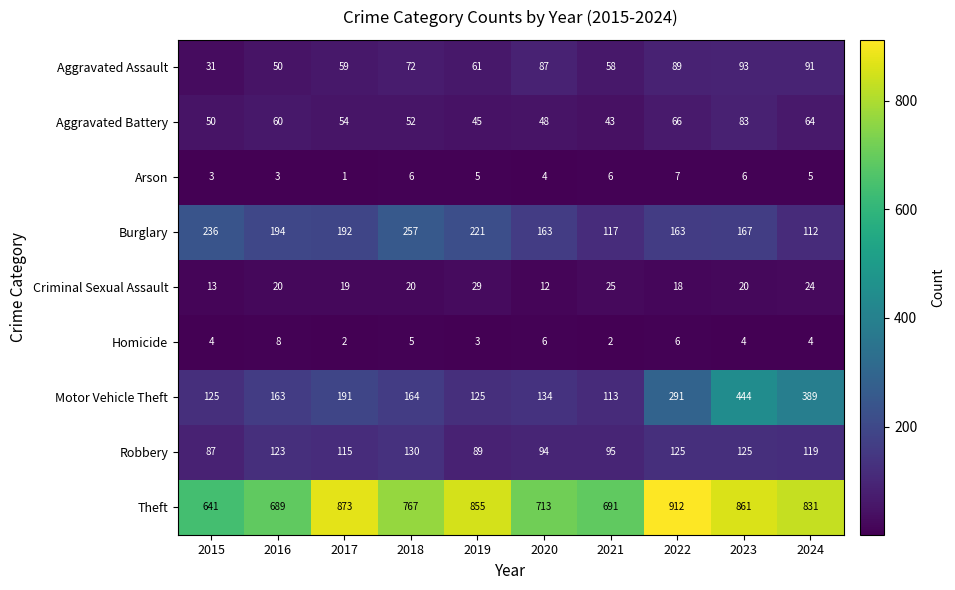

What is the lowest value of the Aggravated Battery series?

43